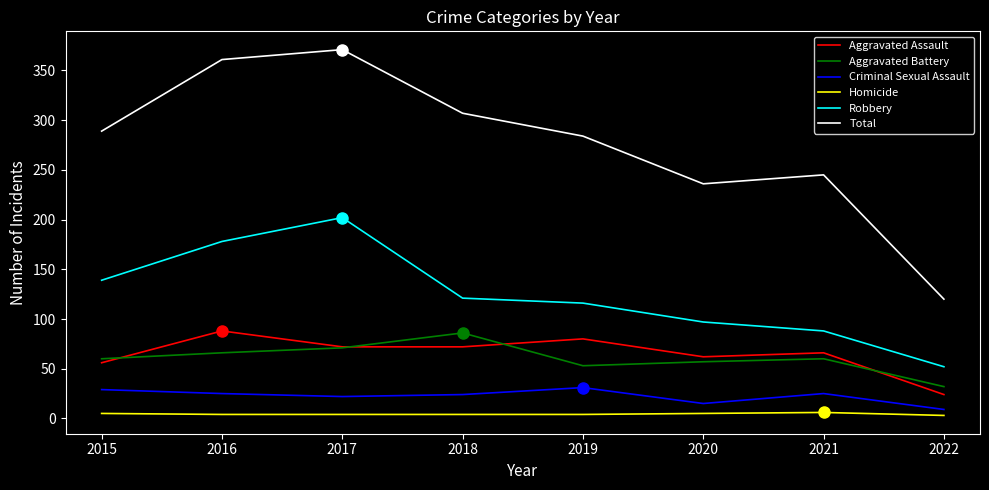

Does the chart display data point markers on the line(s)?

No